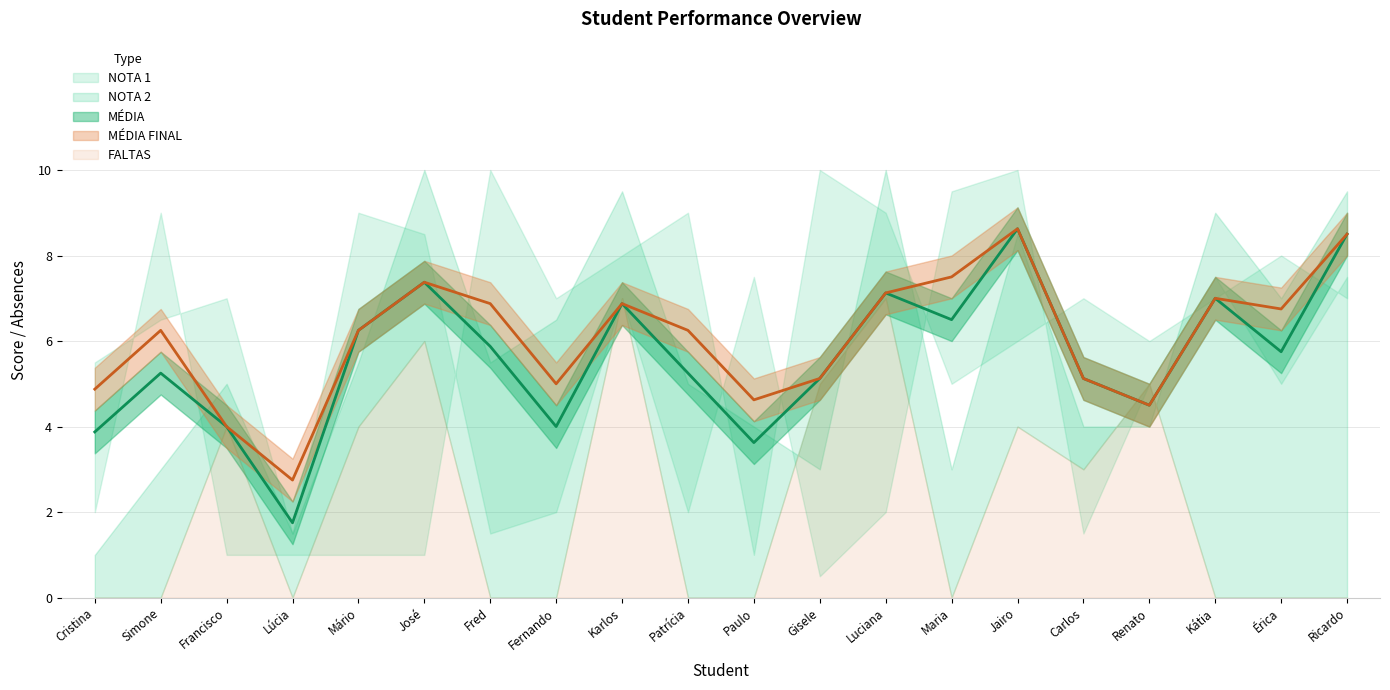

In MÉDIA FINAL, how many points are lower than both neighbors (excluding endpoints)?

5